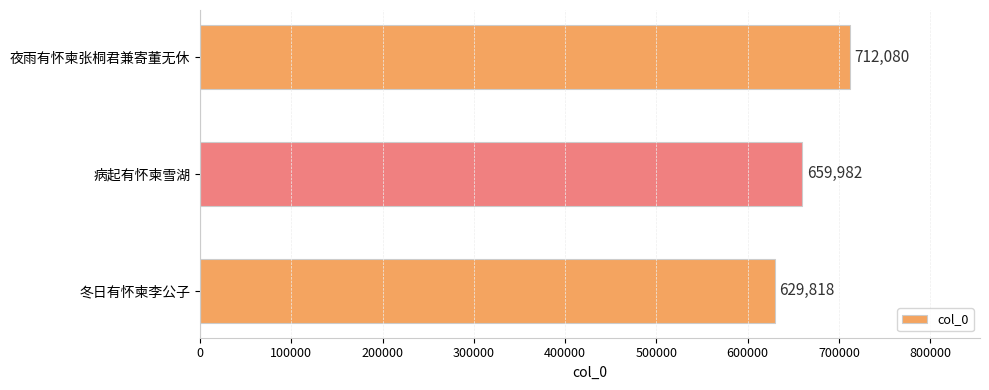

What is the label of the 1st bar from the bottom?

冬日有怀柬李公子